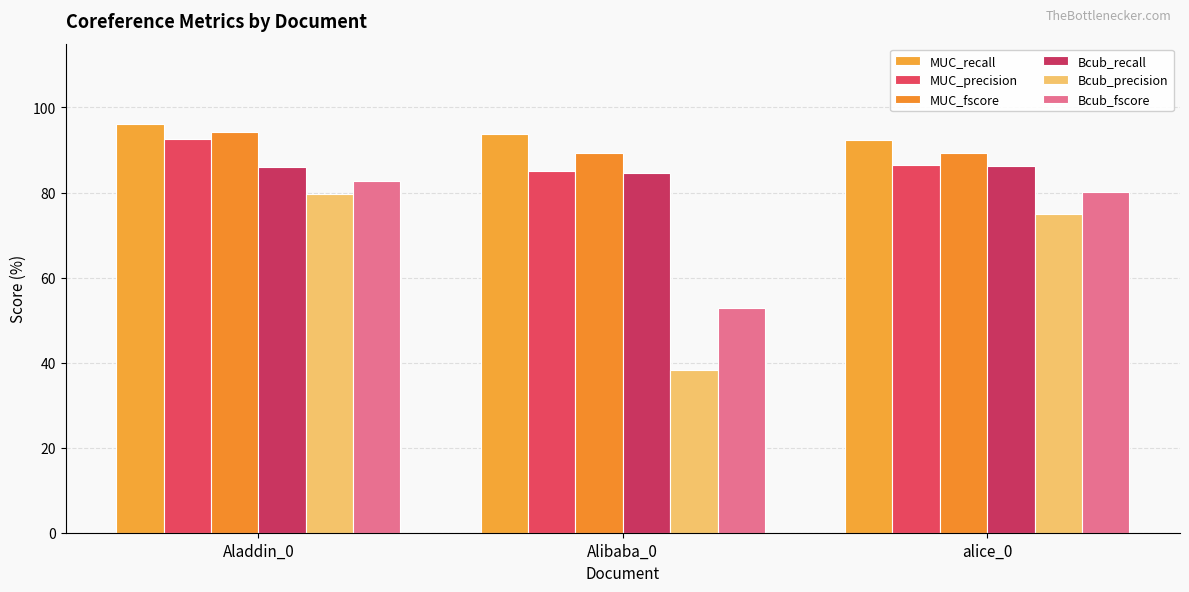

How many data points in MUC_precision are above 86?

2